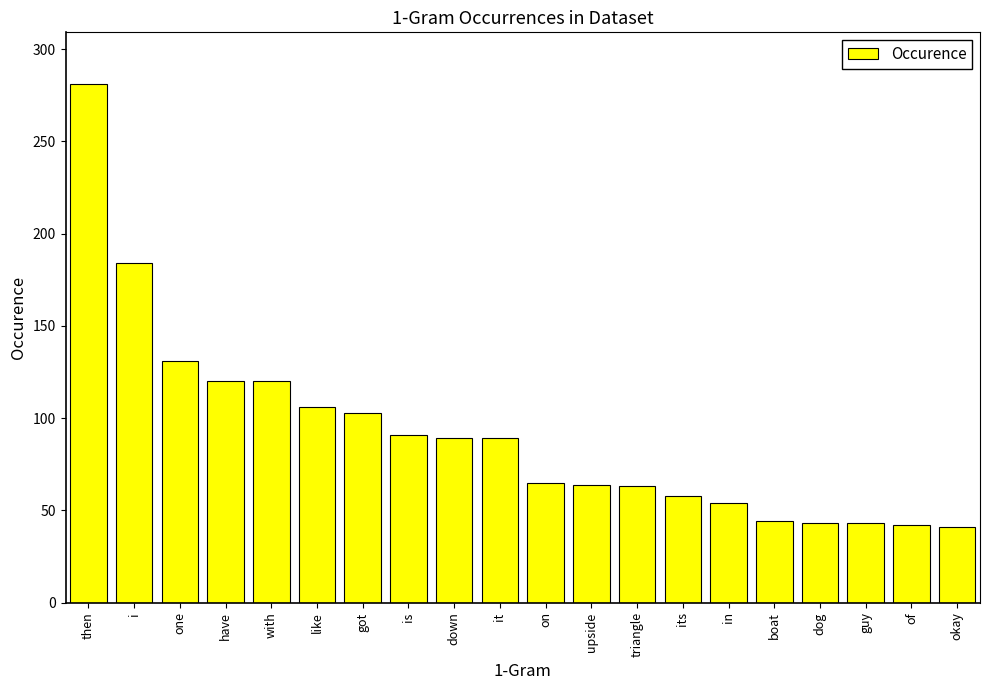

The chart shows a value of 21 at boat. True or false?

False